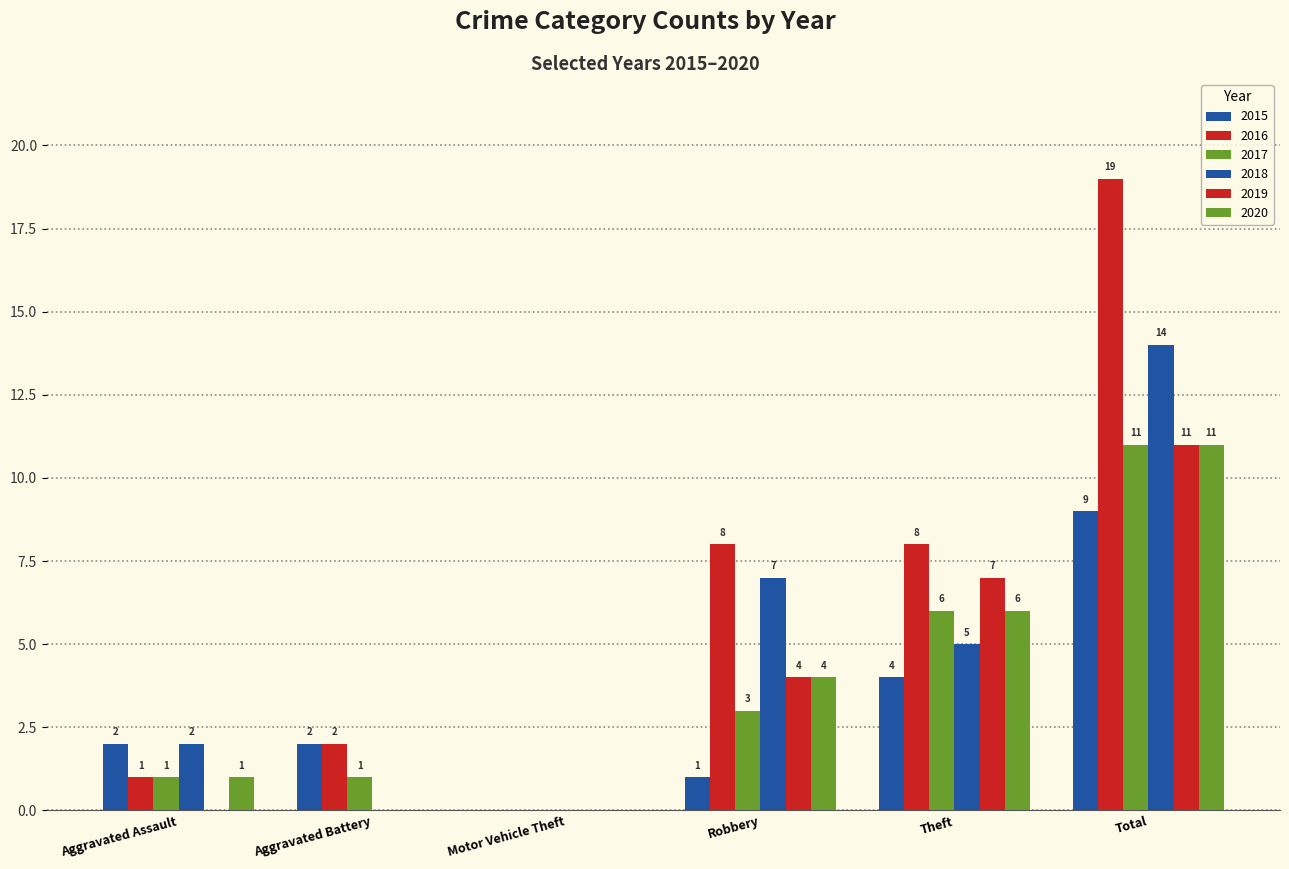

How many distinct data groups are displayed?

6